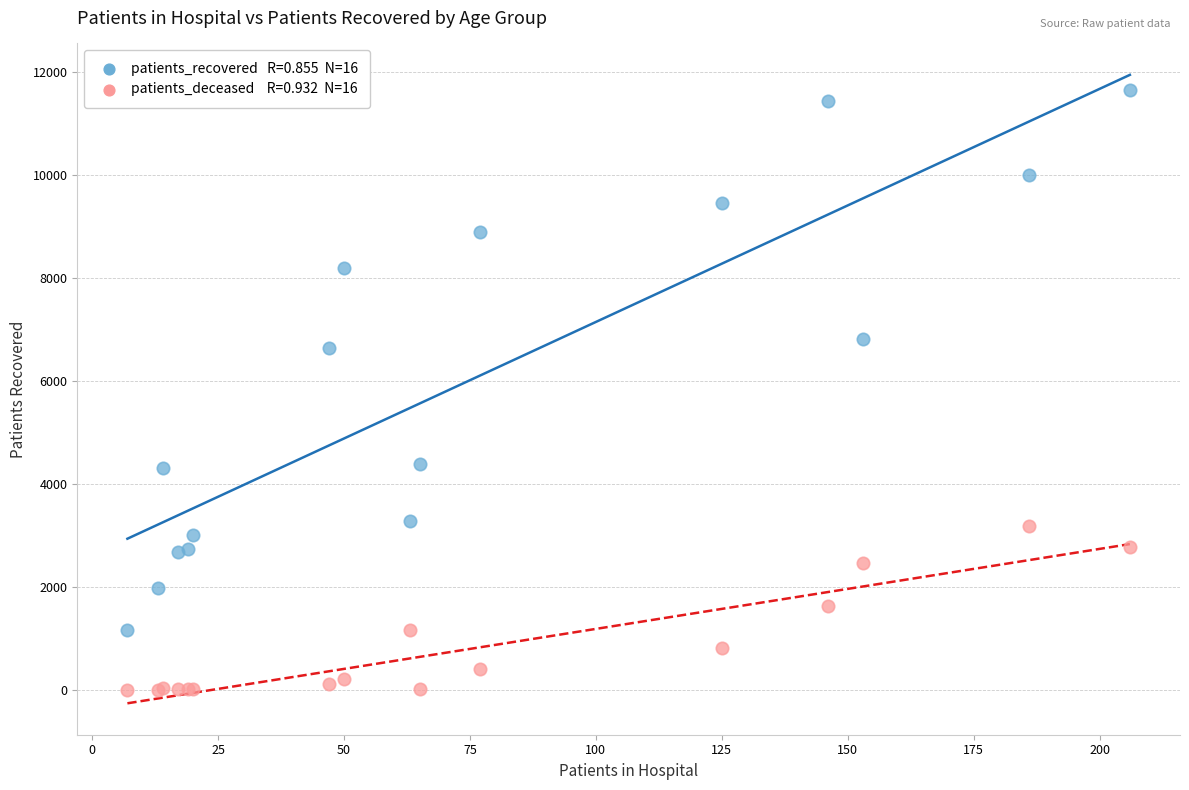

Across all series, what Y value is closest to 5824?

6638